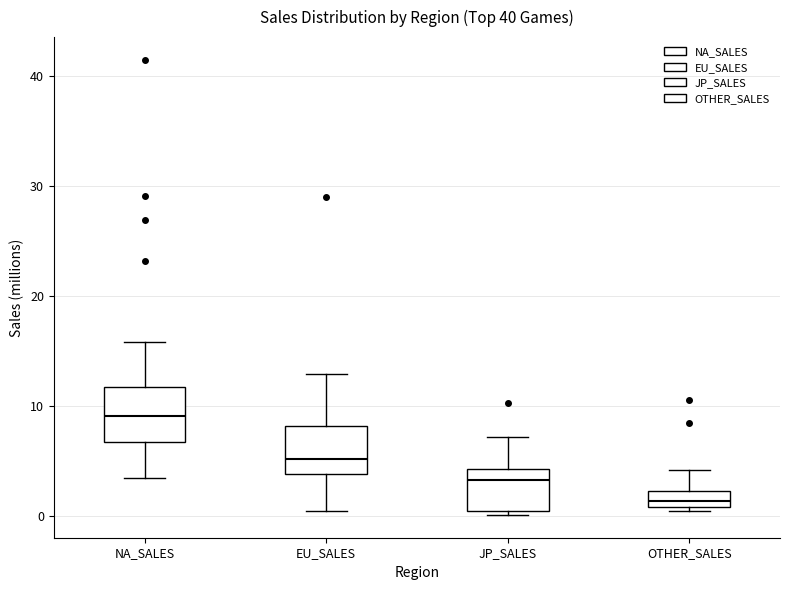

Where does the upper whisker of the box for NA_SALES end on the y-axis? The values are not printed on the chart, so give them approximately, as read against the axis.

16